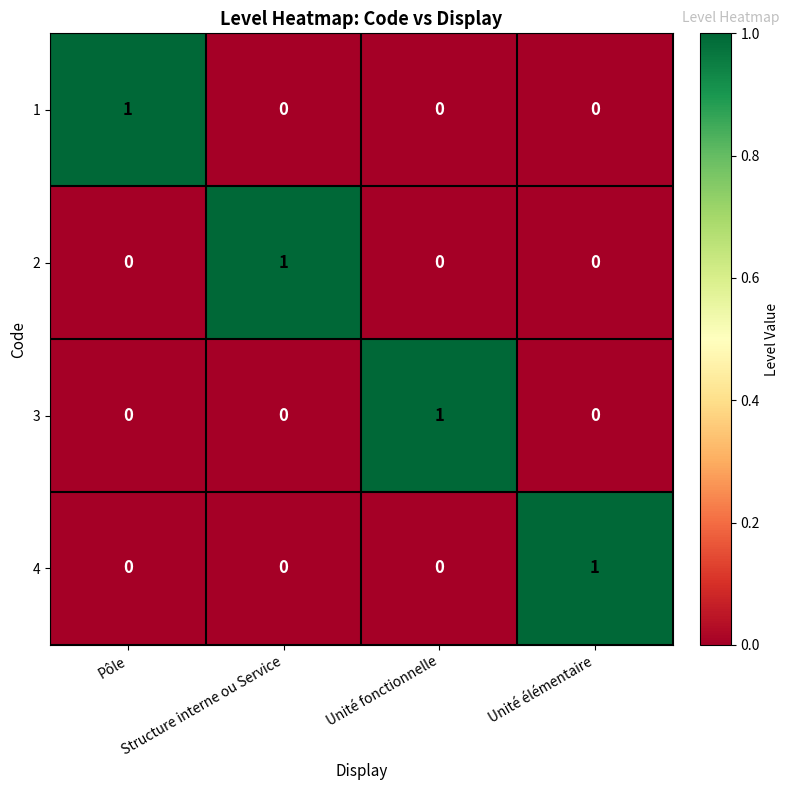

The value of 1 at Structure interne ou Service is 1. True or false?

False